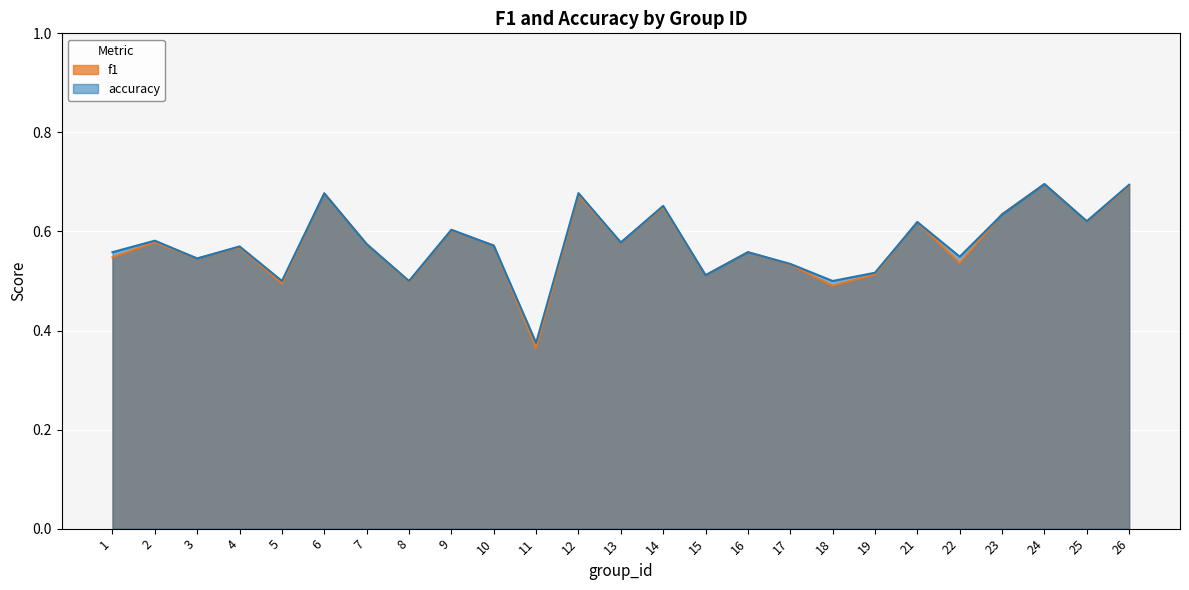

At which category is the sum across all series the highest?

24